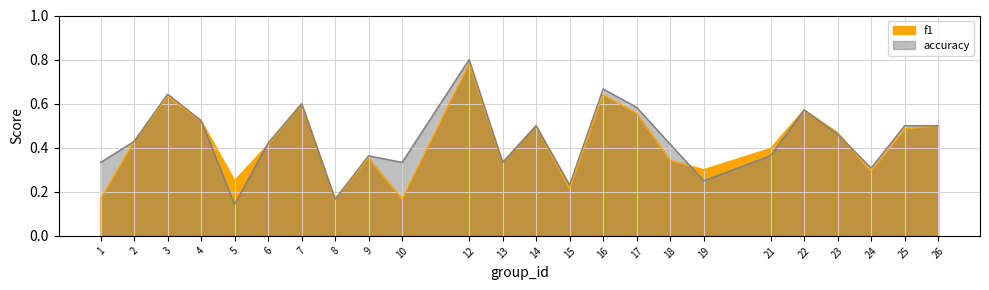

Does the chart display data point markers on the line(s)?

No